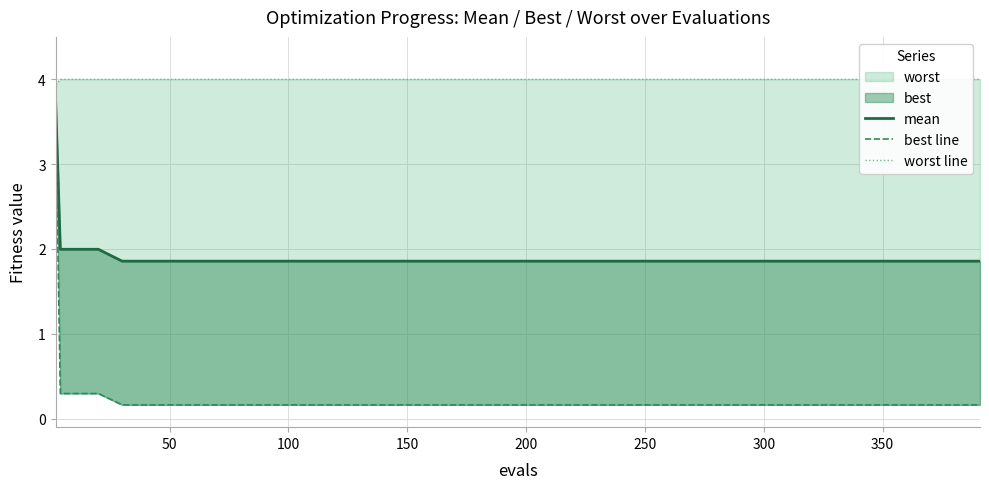

What is the difference between the second highest and minimum values in the best line series?

0.1